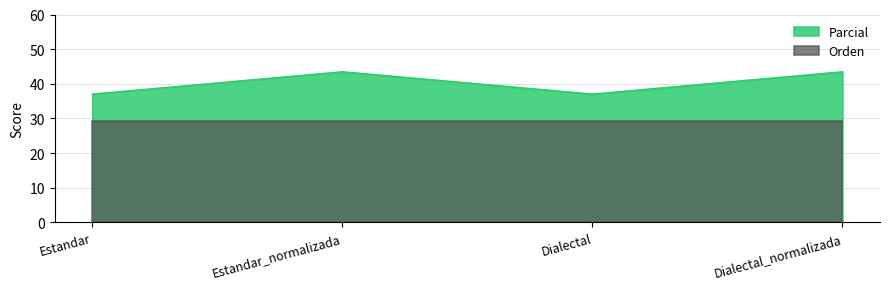

What is the average value?

40.3